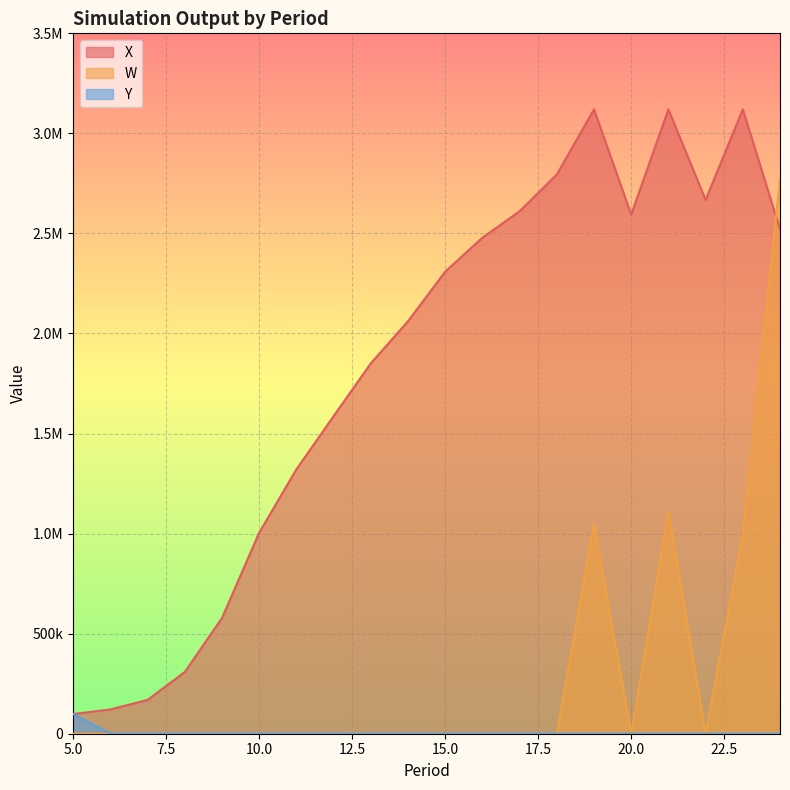

What is the highest value of the Y series?

98379.1